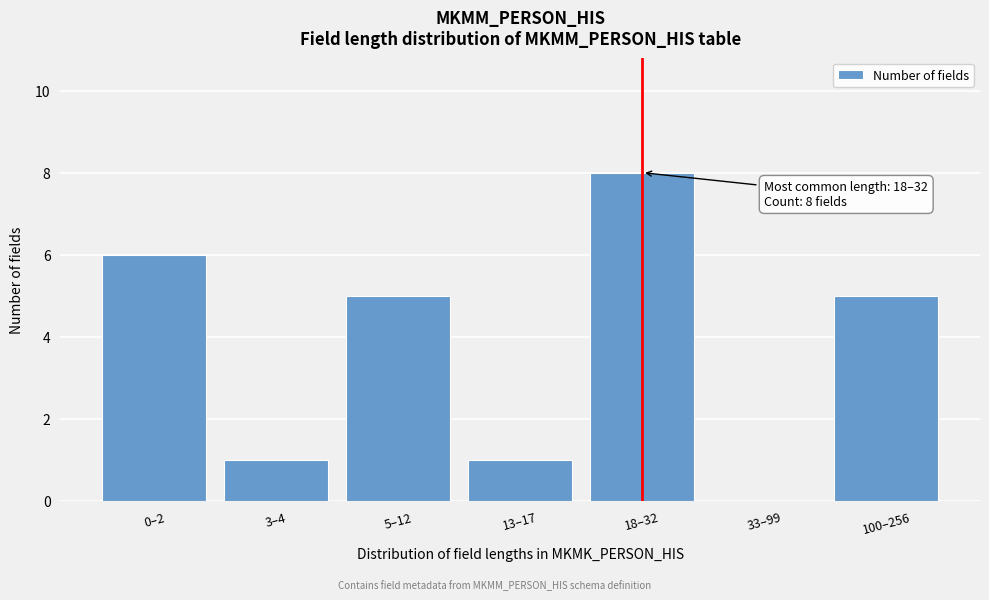

Reading left to right, extract all data points from this chart.

0–2=6	3–4=1	5–12=5	13–17=1	18–32=8	33–99=0	100–256=5